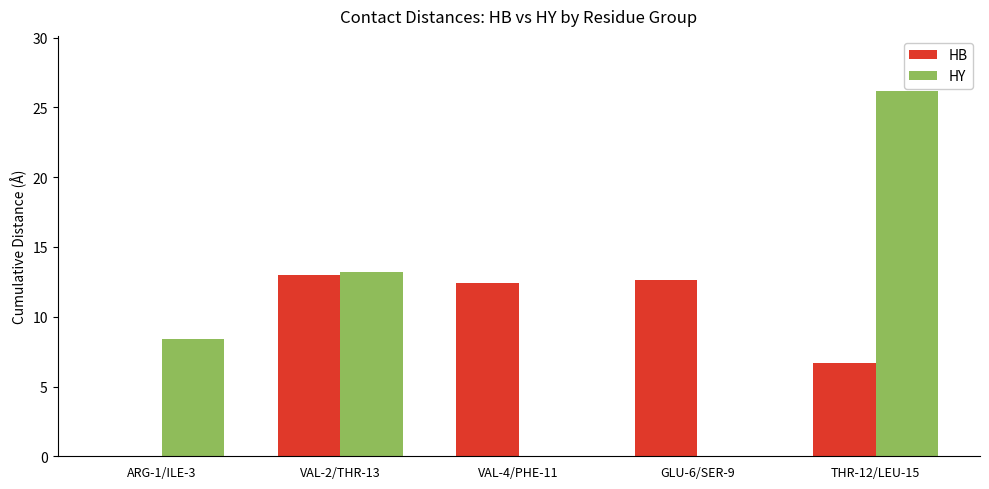

What is the highest value of the HY series?

26.2